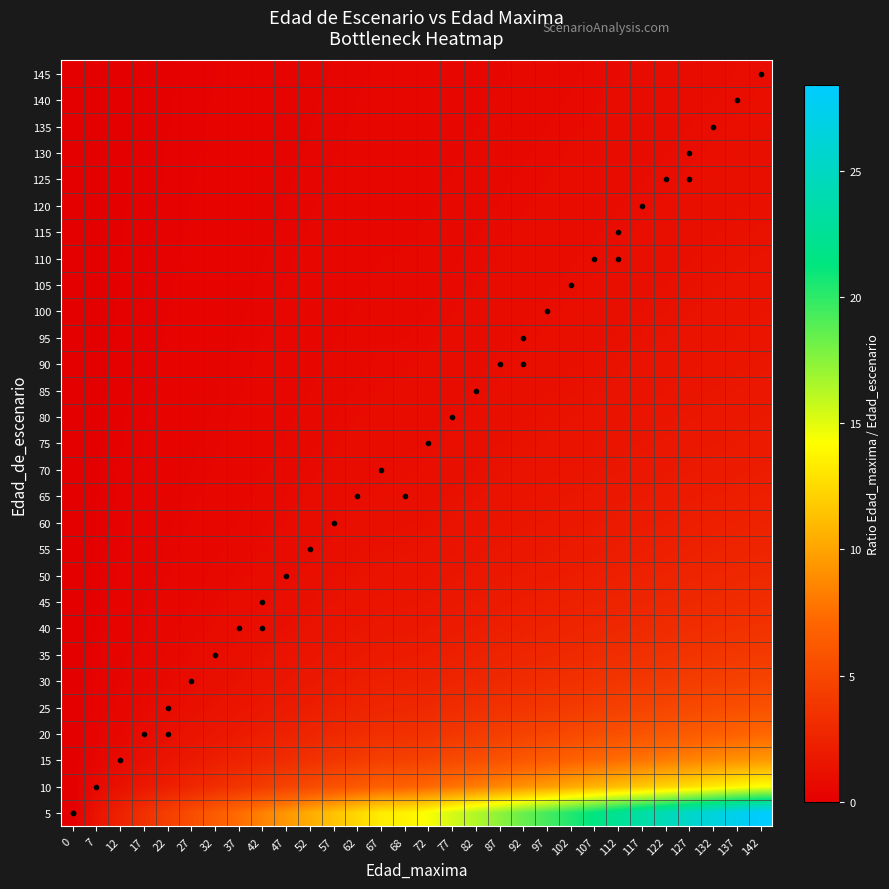

Which series has the largest total across all categories?

5